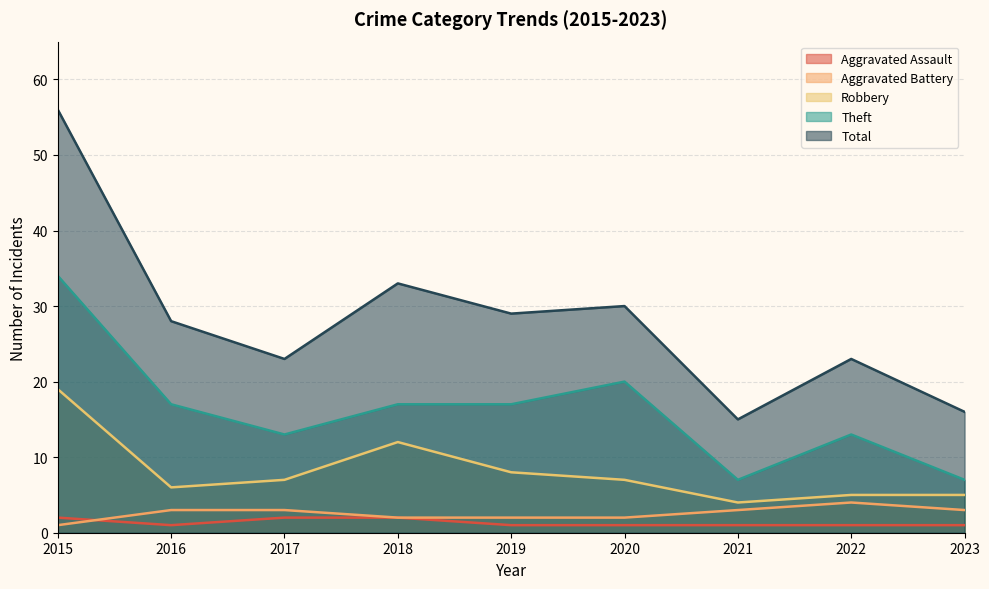

What is the minimum value for Robbery?

4